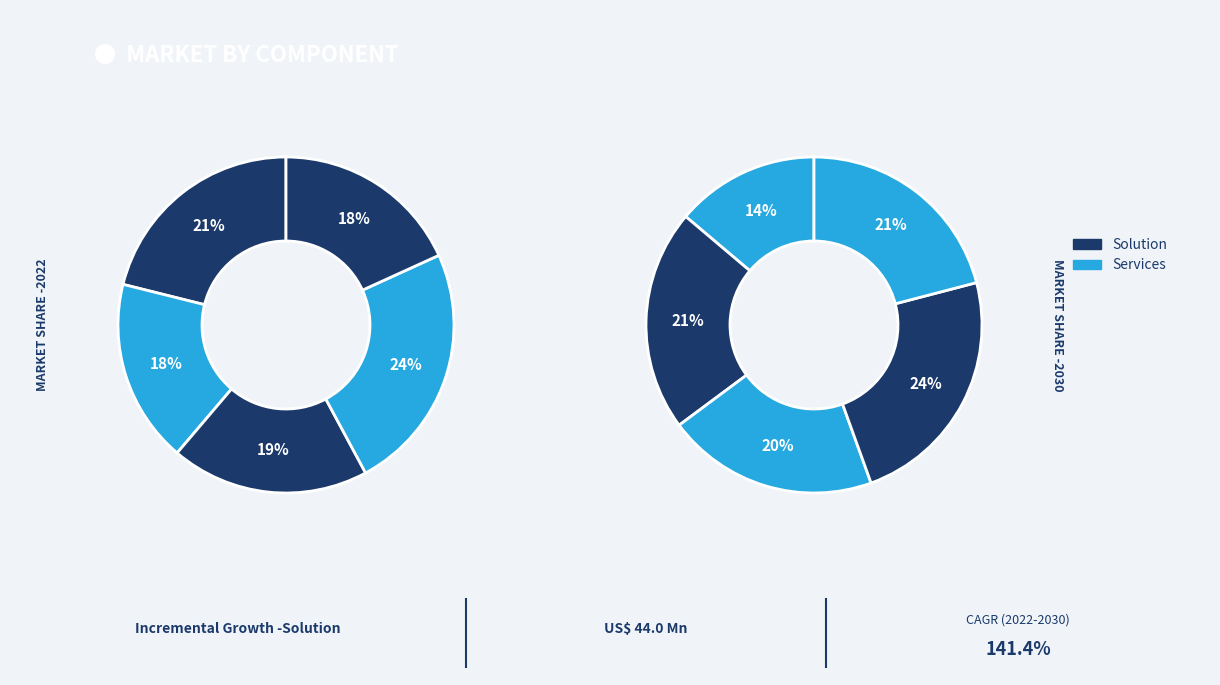

How many slices are in this pie chart?

10